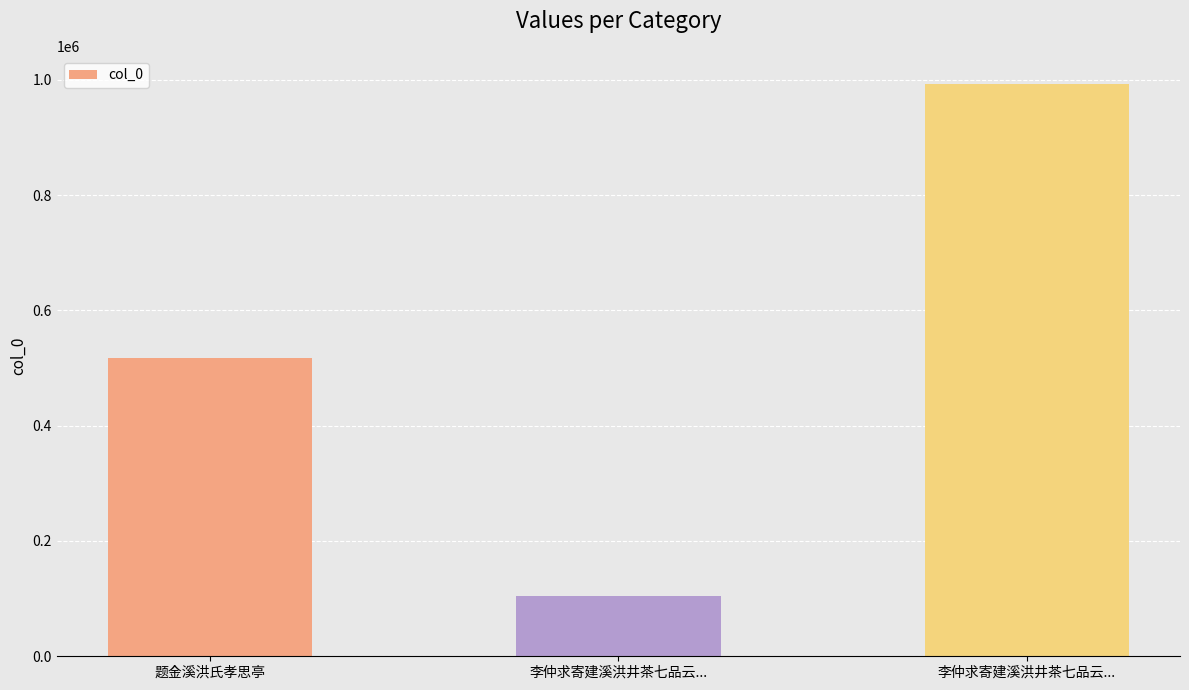

Are the bars horizontal?

No